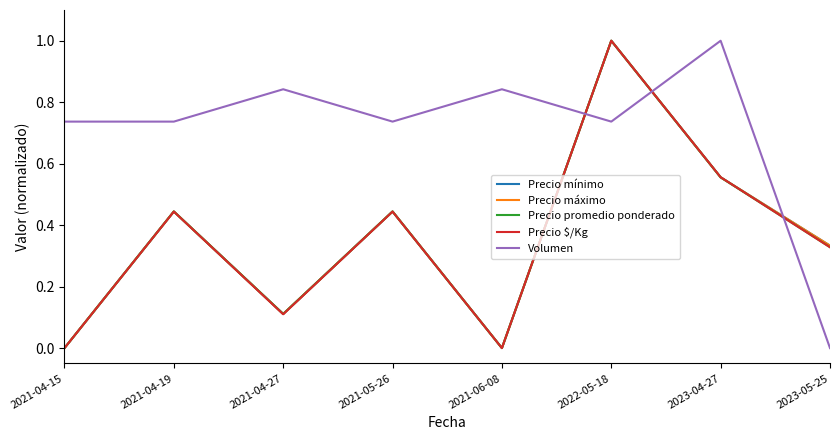

Does the chart have visible grid lines?

No